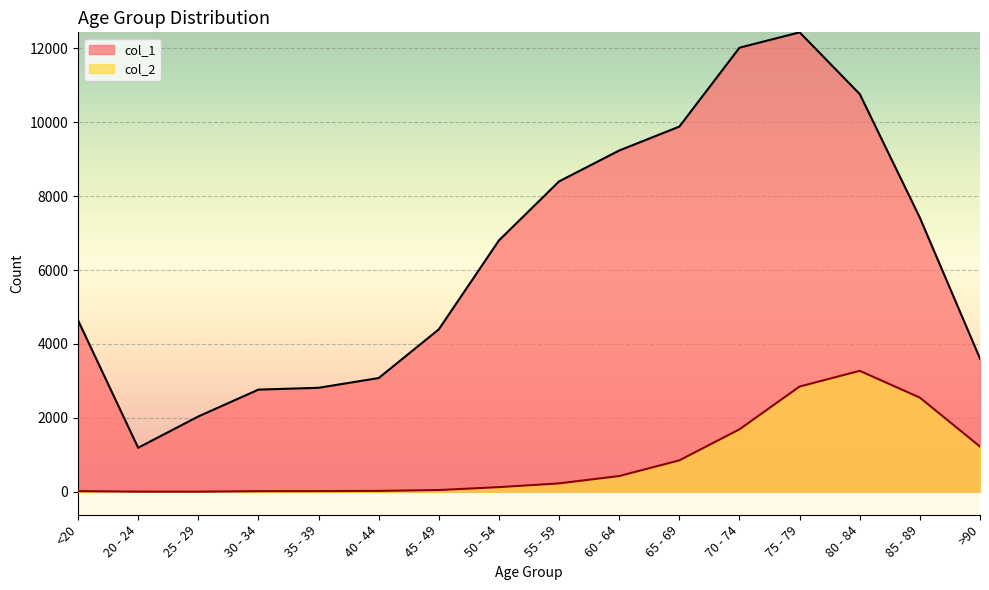

The col_2 series shows 850 at 65 - 69. True or false?

True